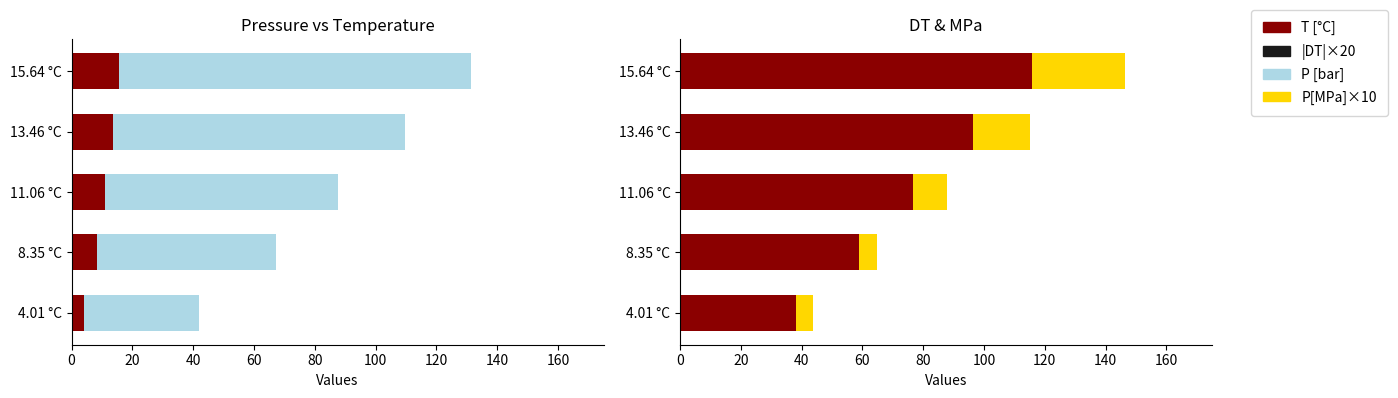

Is the value of P[MPa]×10 at 8.35 °C greater than the value of T [°C] at 8.35 °C?

Yes